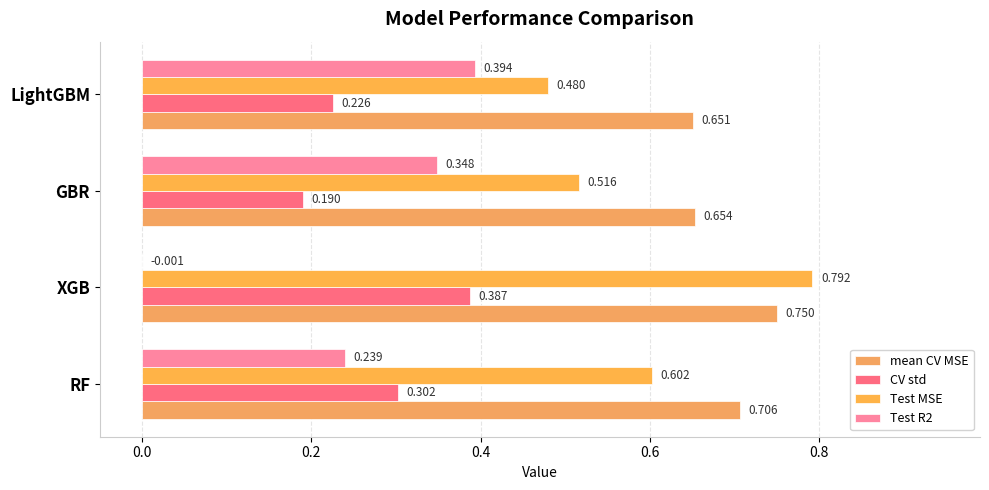

What position from the right is XGB?

3